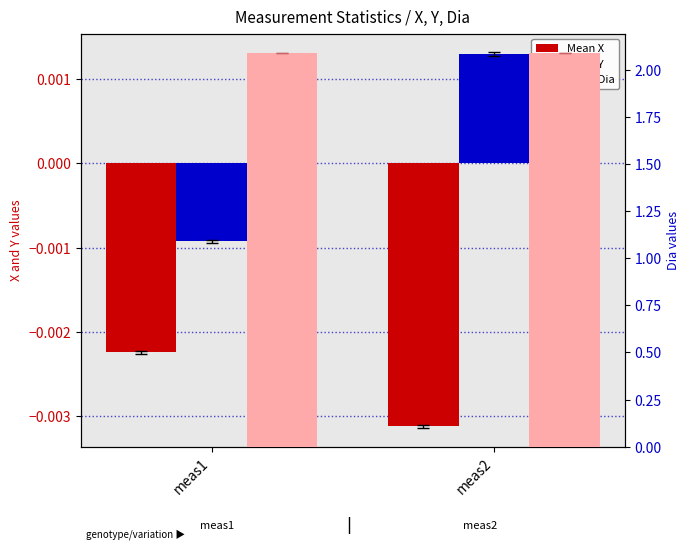

How many series are shown in this chart?

3